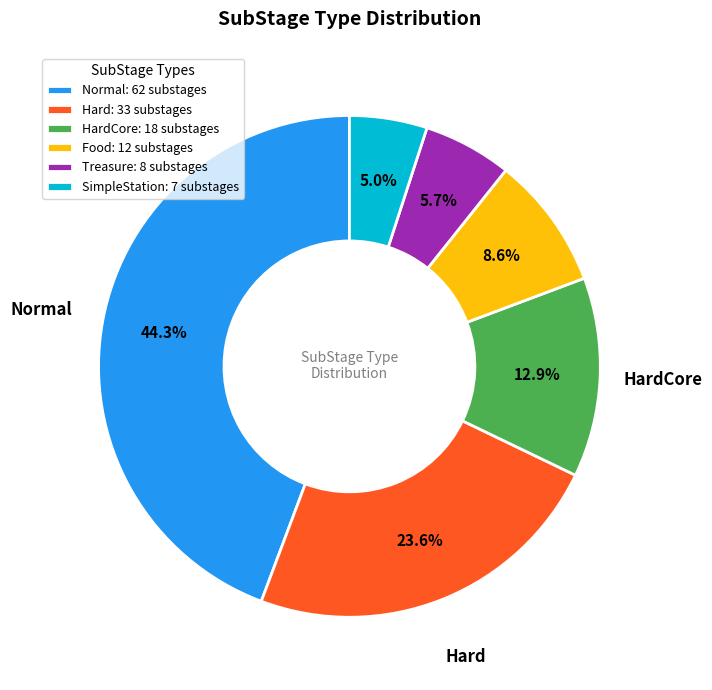

Which category has the biggest portion of the pie?

Normal: 62 substages